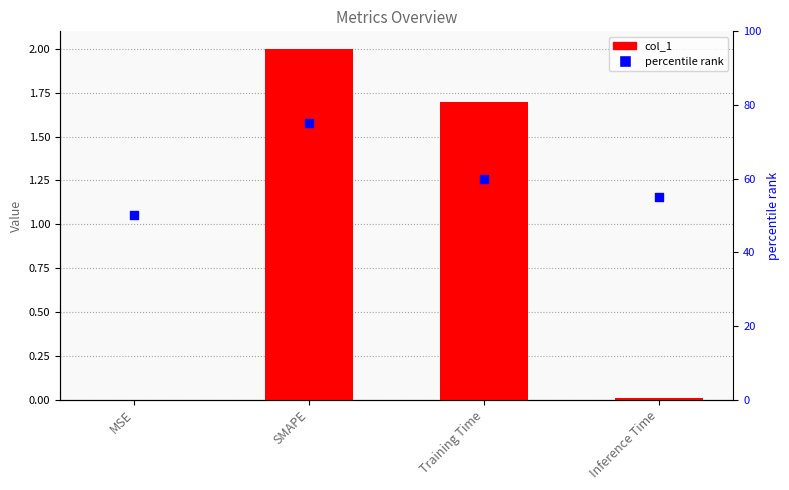

Which series contains the lowest Y value?

col_1